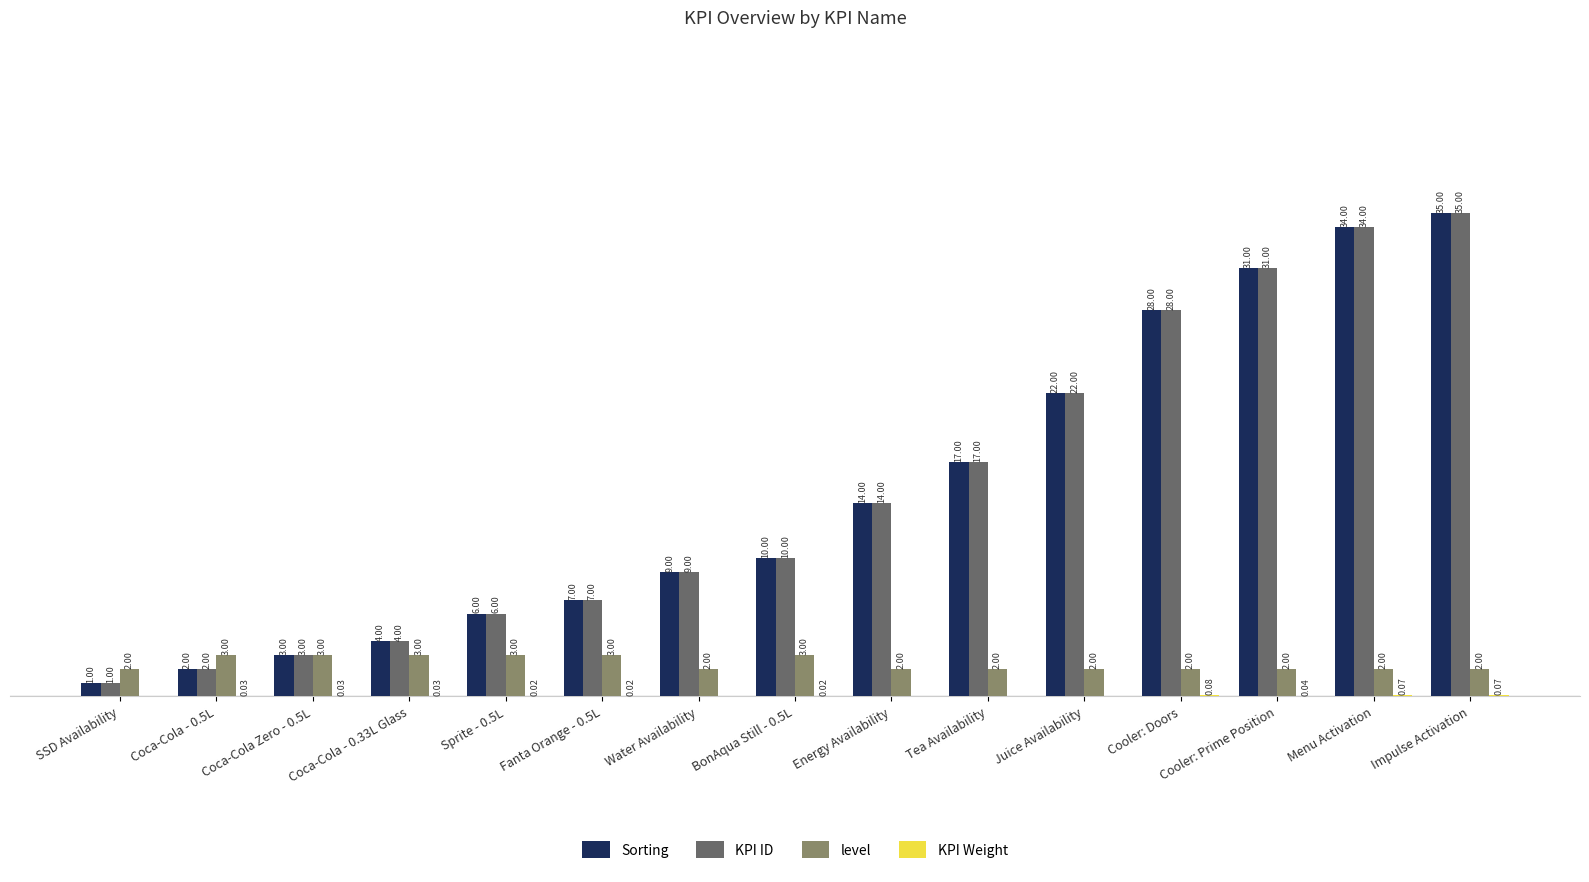

At which label does KPI ID reach its peak?

Impulse Activation